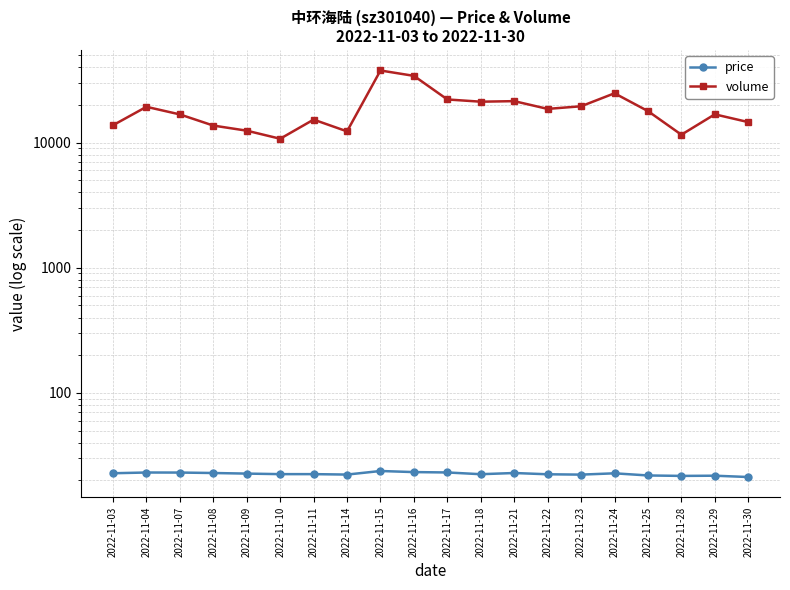

What is the difference between the maximum and minimum values in the volume series?

26959.0